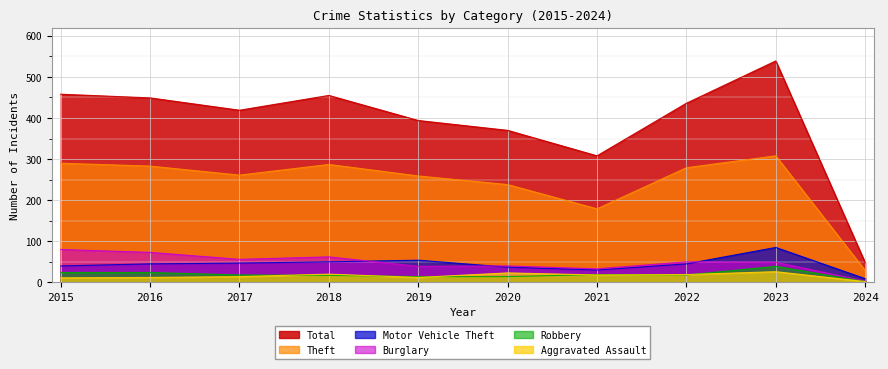

Reading right to left, transcribe all the data shown in this chart.

Total: 2024=48	2023=539	2022=436	2021=308	2020=370	2019=394	2018=455	2017=419	2016=449	2015=458
Theft: 2024=29	2023=308	2022=279	2021=179	2020=238	2019=259	2018=287	2017=261	2016=283	2015=290
Motor Vehicle Theft: 2024=9	2023=85	2022=45	2021=30	2020=37	2019=54	2018=50	2017=47	2016=45	2015=40
Burglary: 2024=3	2023=49	2022=50	2021=33	2020=40	2019=39	2018=62	2017=56	2016=73	2015=80
Robbery: 2024=2	2023=39	2022=18	2021=19	2020=14	2019=14	2018=17	2017=18	2016=24	2015=24
Aggravated Assault: 2024=2	2023=26	2022=19	2021=18	2020=23	2019=12	2018=20	2017=14	2016=12	2015=11